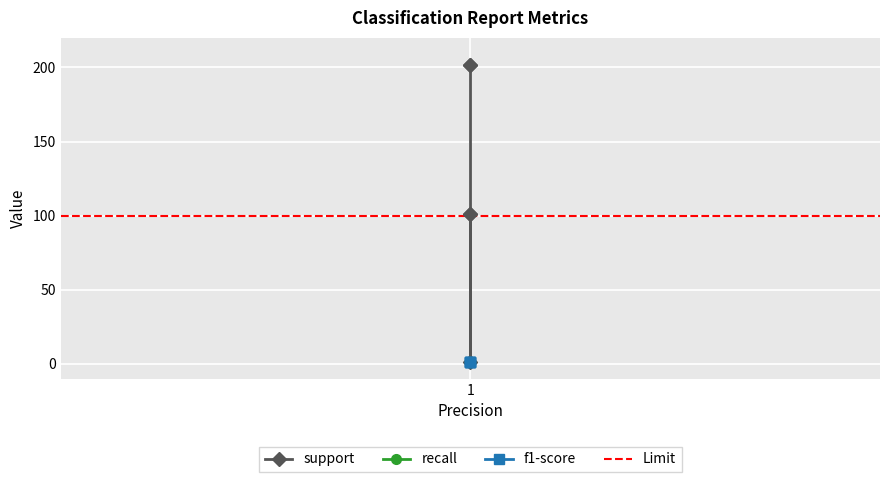

Which series has the largest total across all categories?

support